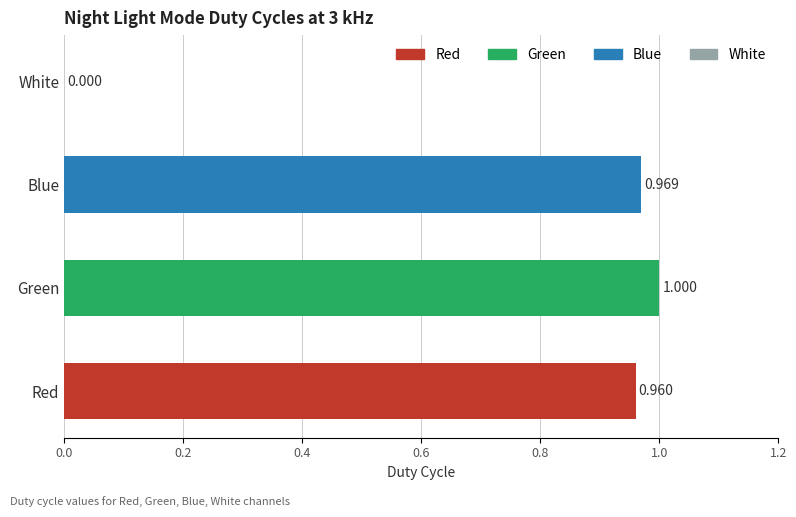

How many values are above zero?

3